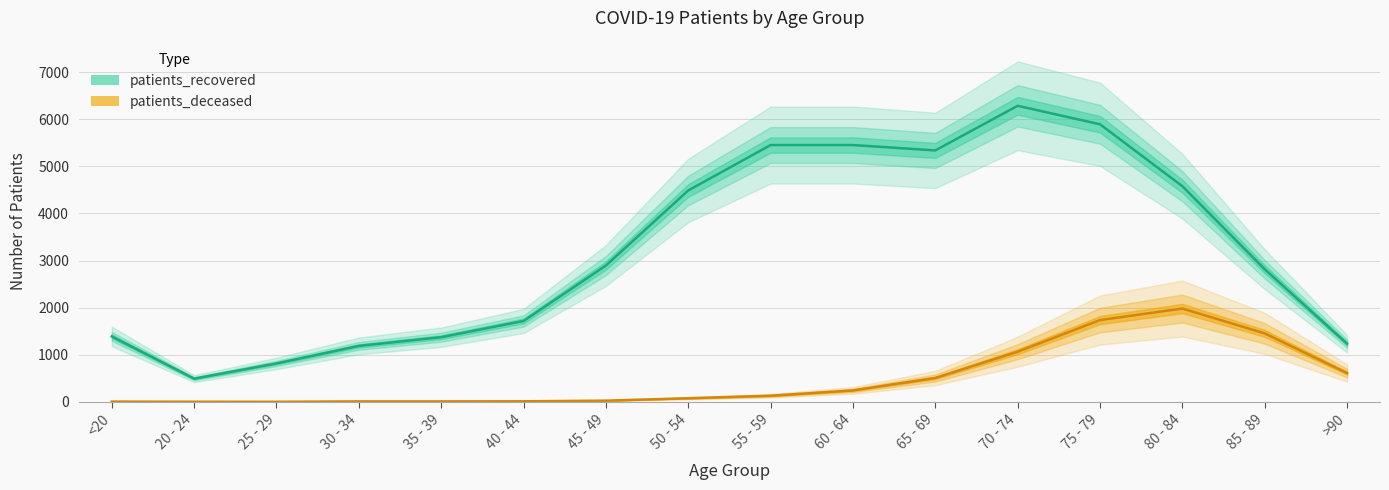

Does the chart have visible grid lines?

Yes